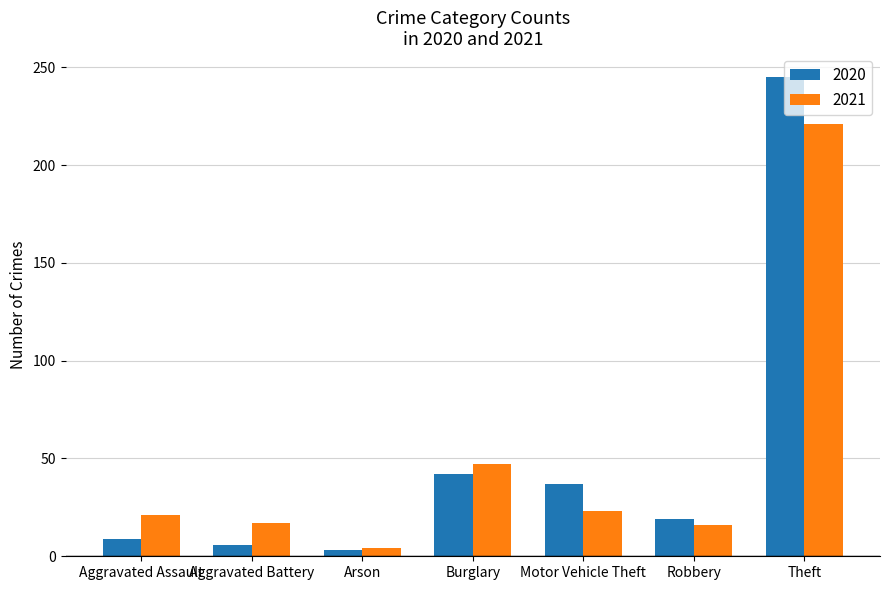

What is the difference between the highest and lowest values at Theft?

24